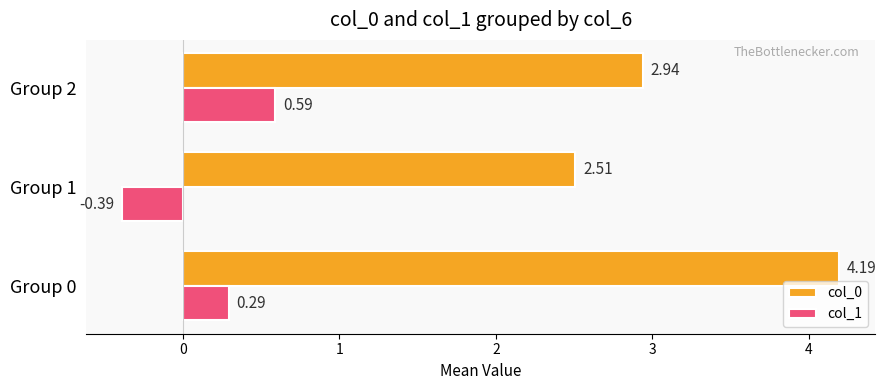

Rank the categories by col_0 value from highest to lowest.

Group 0, Group 2, Group 1